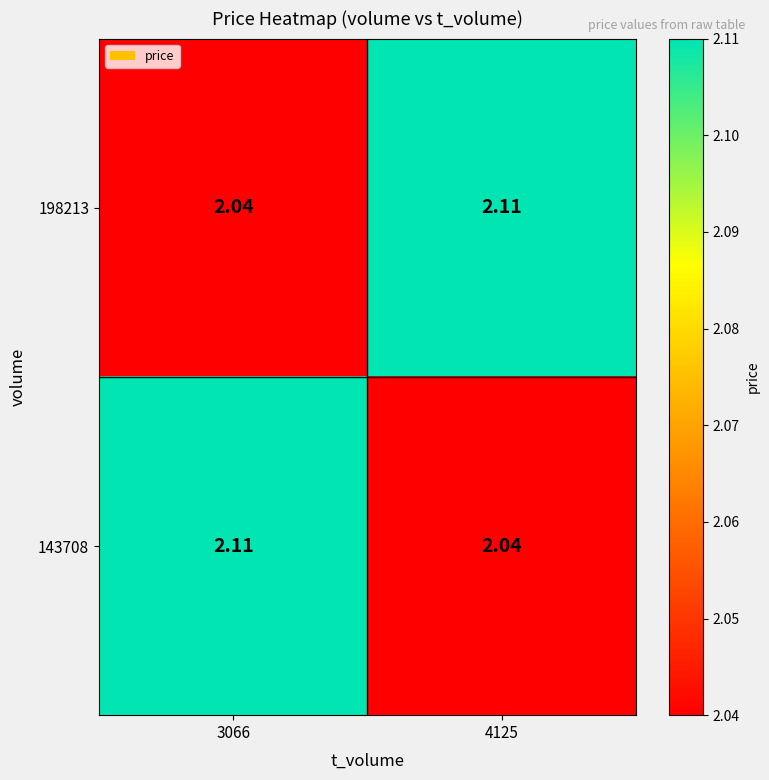

At how many categories does at least one series exceed 2?

2